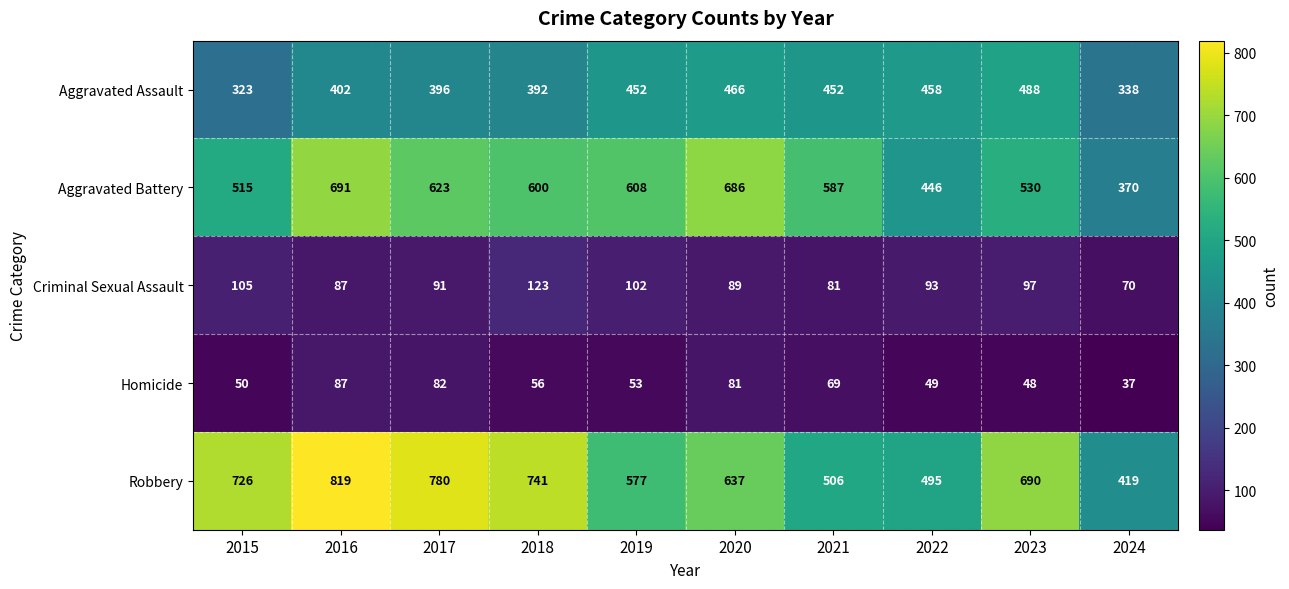

How many categories are shown in the chart?

10